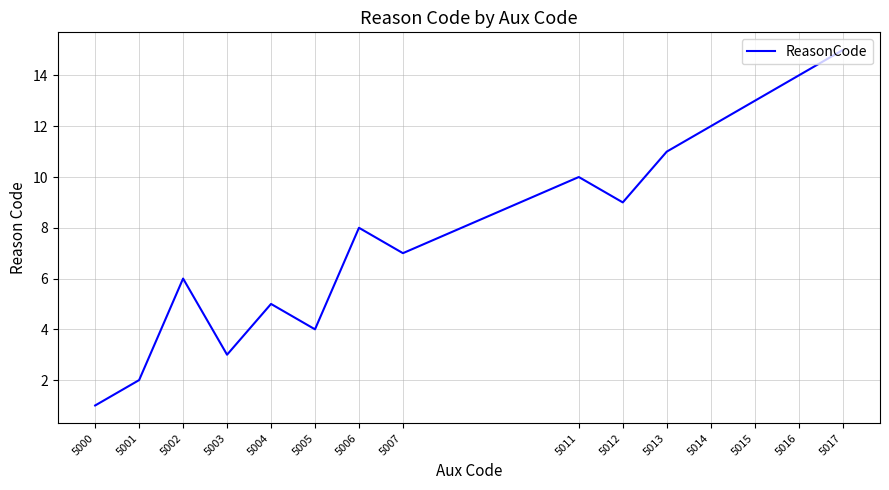

Rank the categories by value from highest to lowest.

5017, 5016, 5015, 5014, 5013, 5011, 5012, 5006, 5007, 5002, 5004, 5005, 5003, 5001, 5000